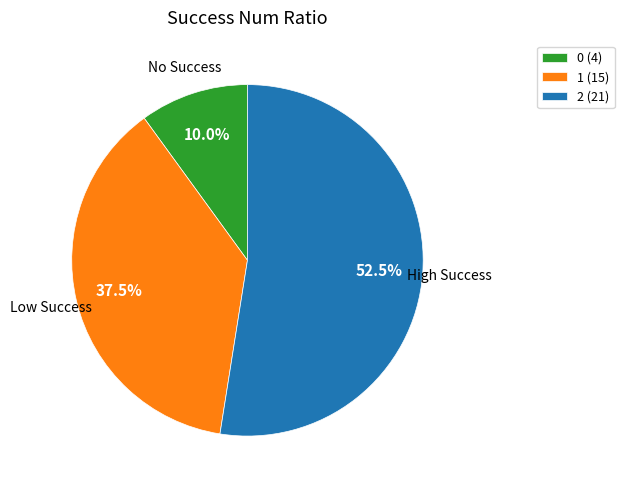

Rank the categories by value from highest to lowest.

2, 1, 0